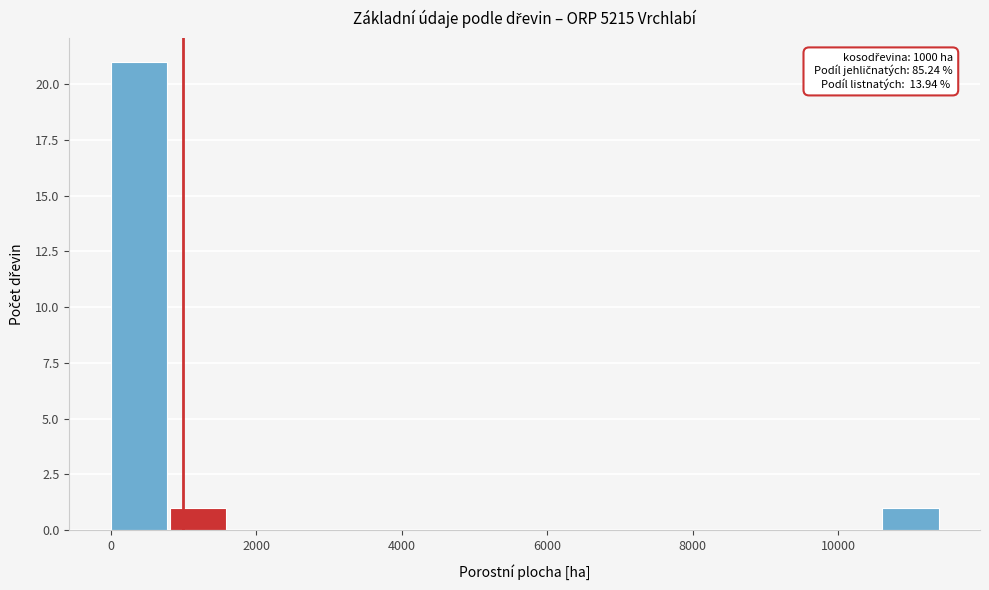

Which range on the x-axis has the tallest bar?

0 to 800